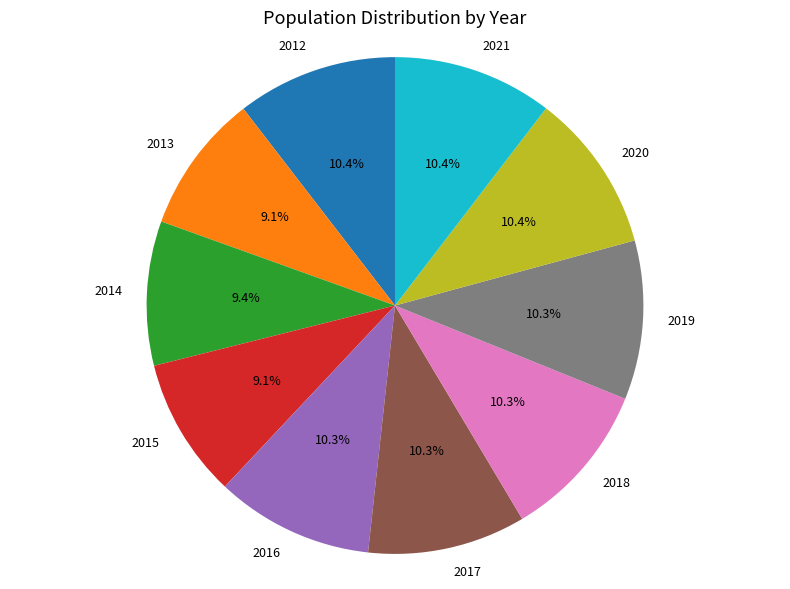

What percentage is the 2016 slice, to the nearest percent?

10%